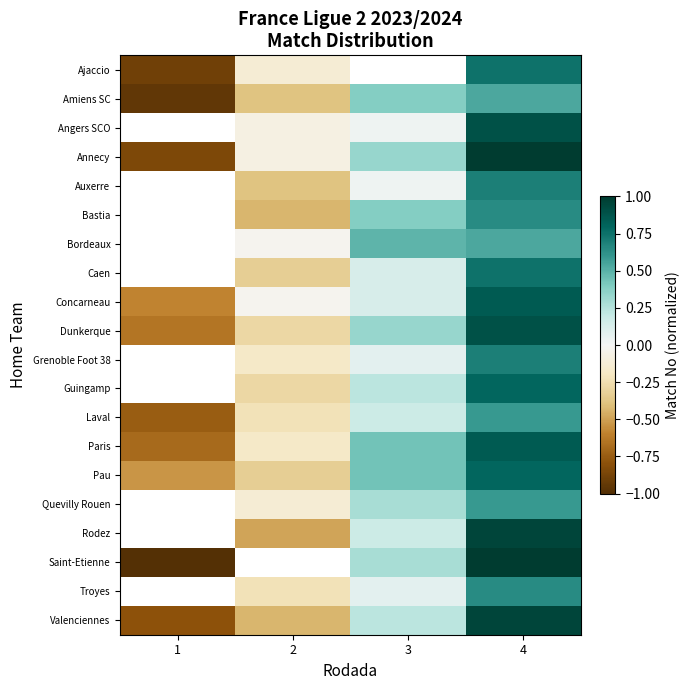

How many values in the Pau series exceed 0?

2